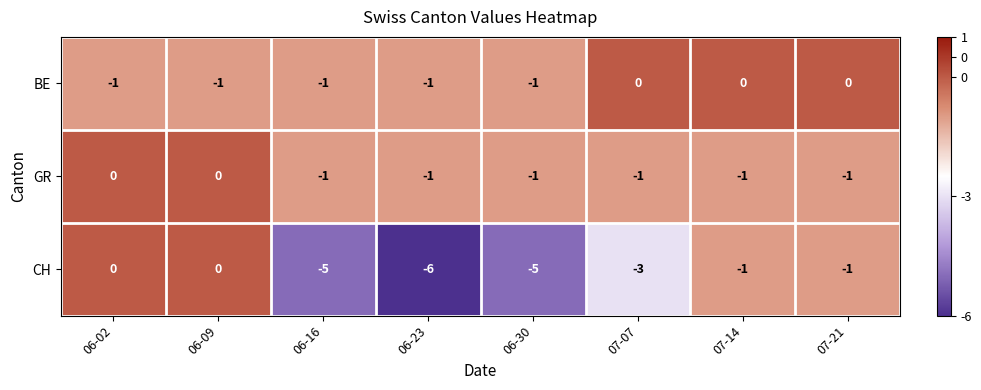

Which series has the largest total across all categories?

BE